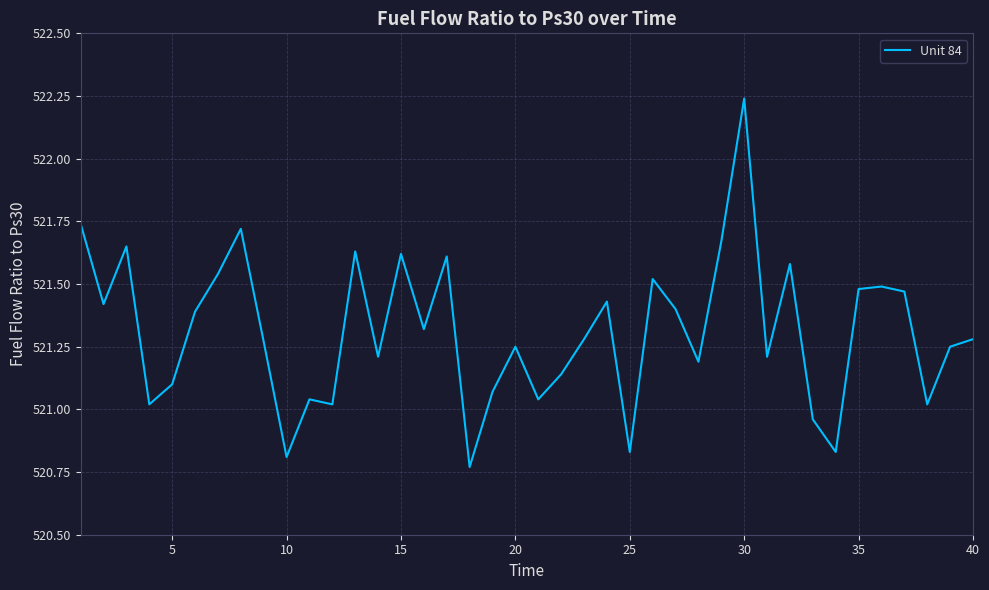

What is the difference between the maximum and minimum values?

1.5